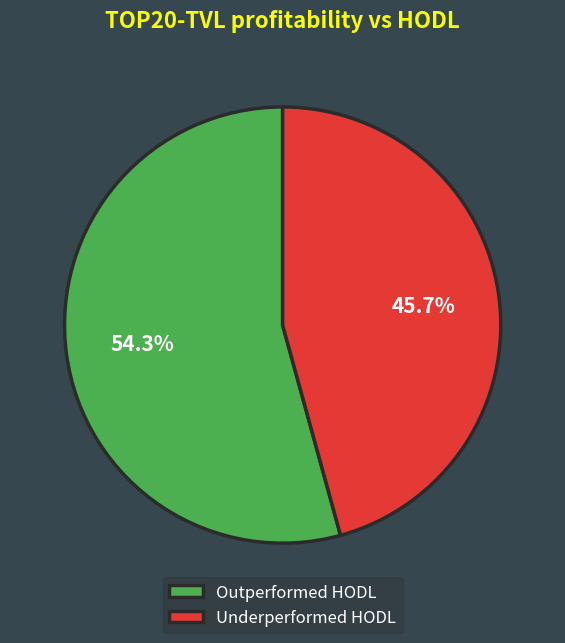

Rank the categories by value from highest to lowest.

Outperformed HODL, Underperformed HODL